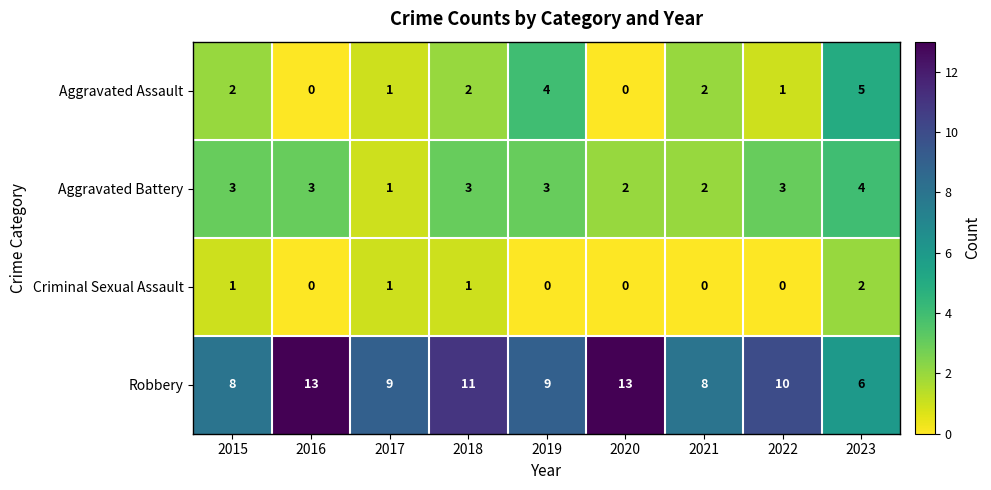

What is the spread (max minus min) of values at 2019?

9